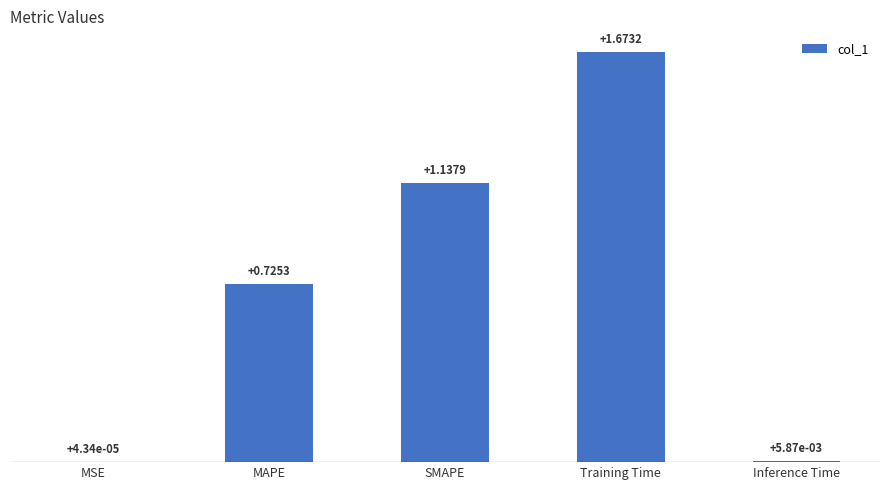

Which label corresponds to the largest value in the chart?

Training Time